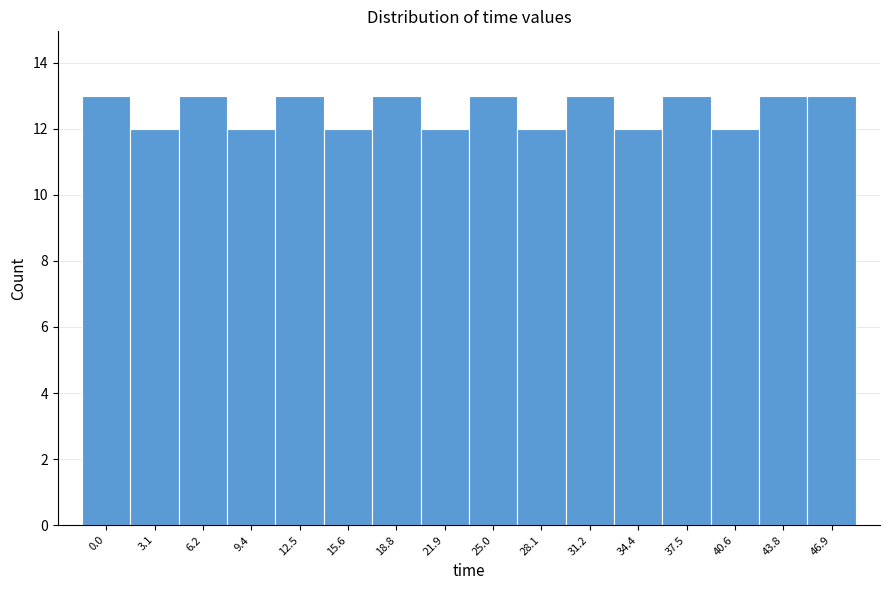

Reading left to right, extract all data points from this chart.

13	12	13	12	13	12	13	12	13	12	13	12	13	12	13	13